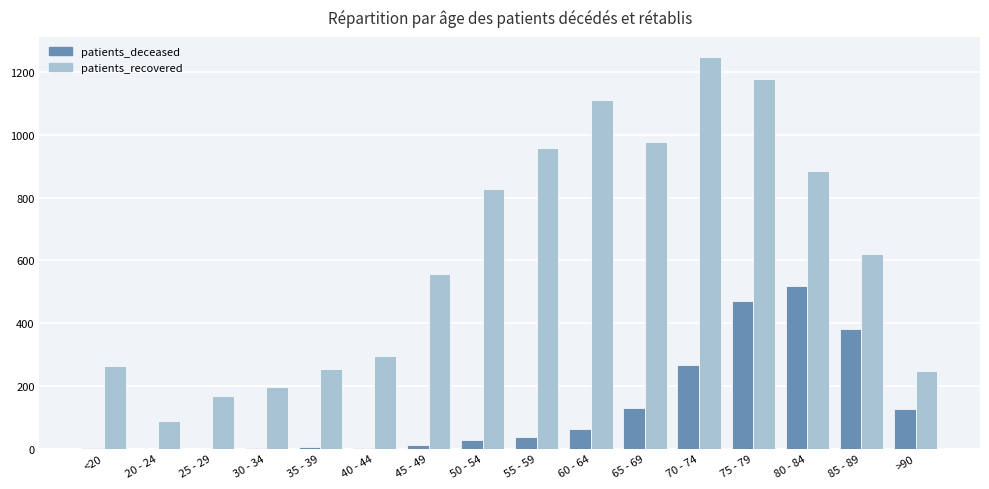

Which series has the widest spread of values?

patients_recovered